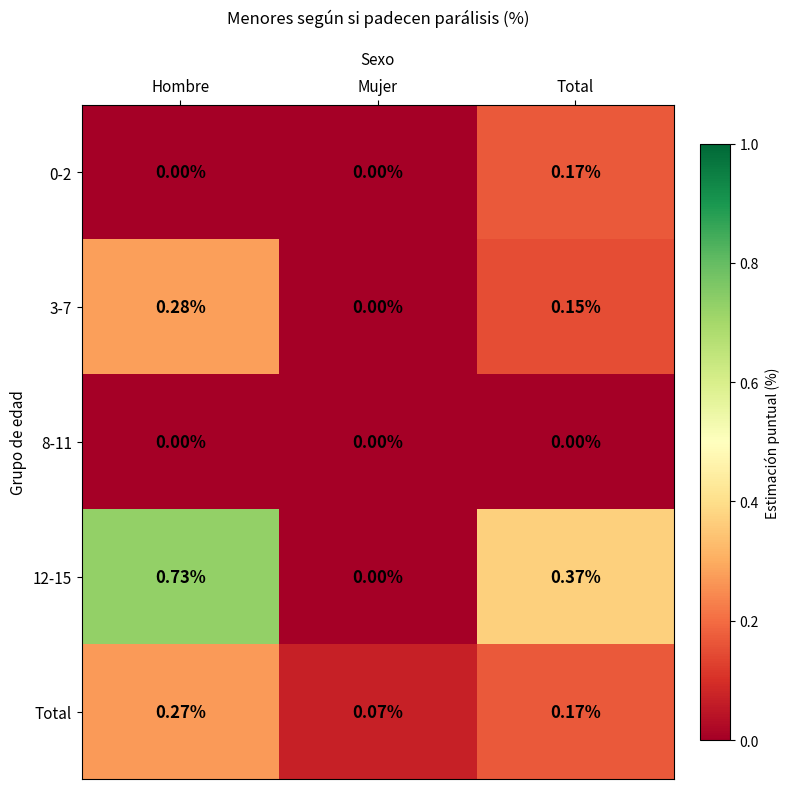

Which category has the highest value across all series?

Hombre